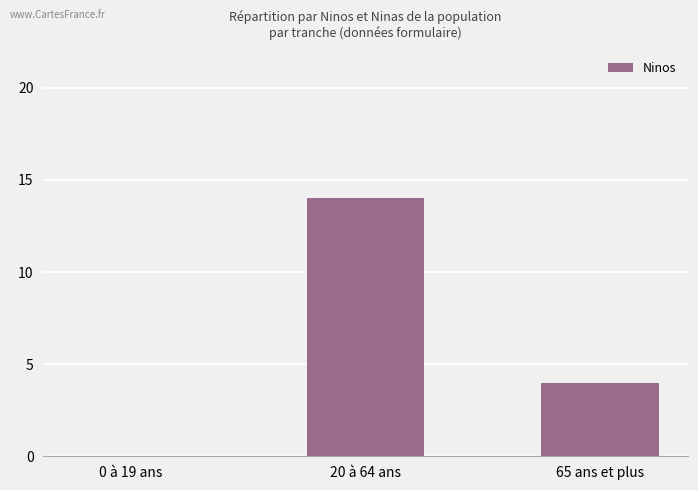

Where does the data first go above 4?

20 à 64 ans